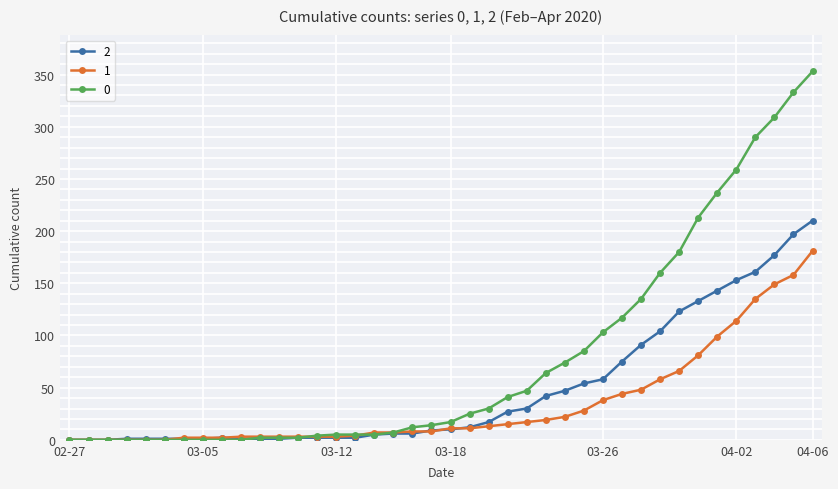

At how many categories does at least one series exceed 54?

15